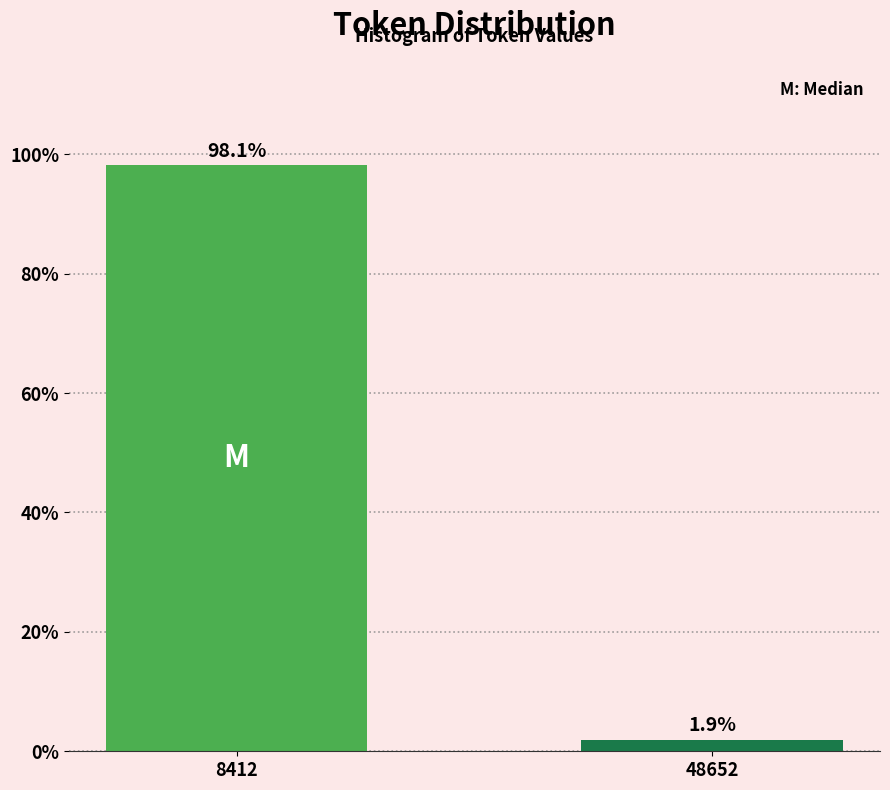

Reading left to right, transcribe all the data shown in this chart.

8412=98.1	48652=1.9